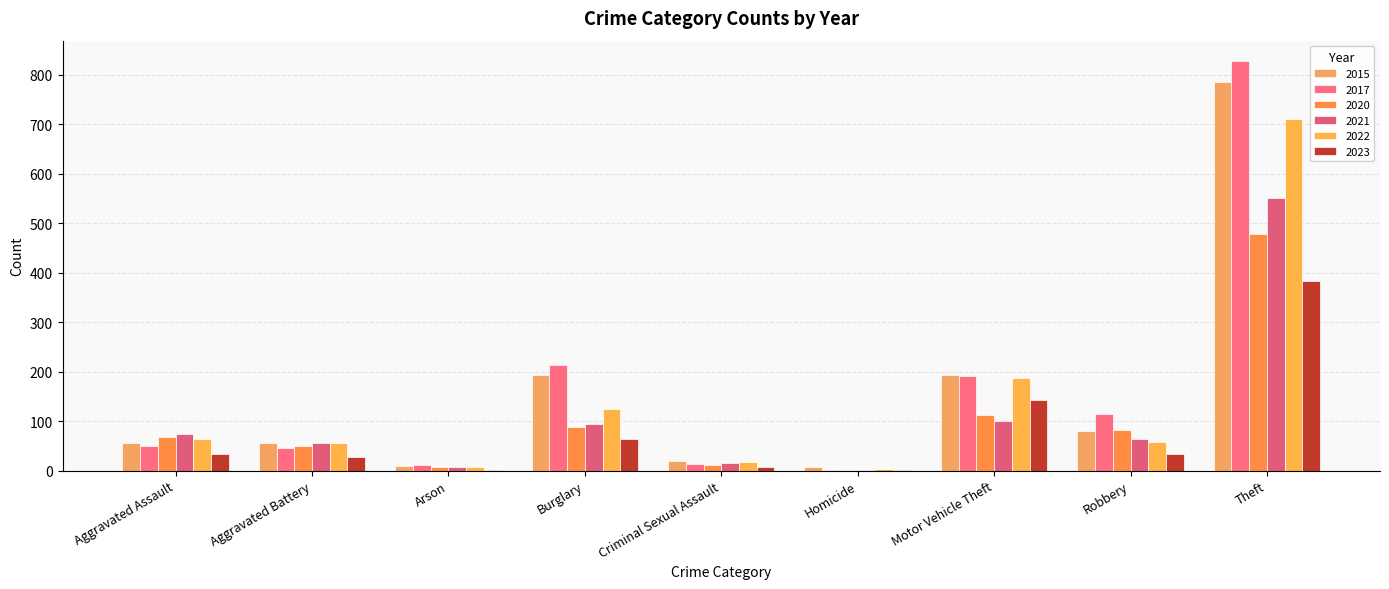

How many data points does each series have?

9